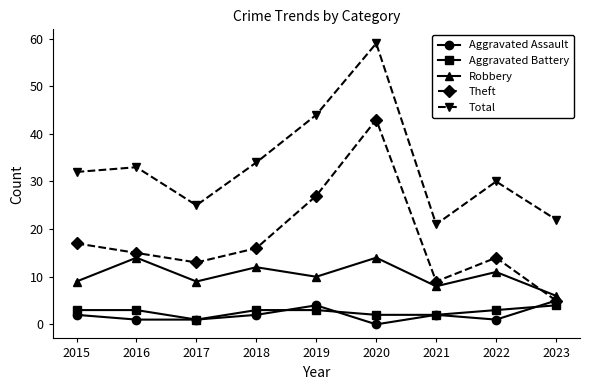

The Aggravated Assault series shows 4 at 2019. True or false?

True